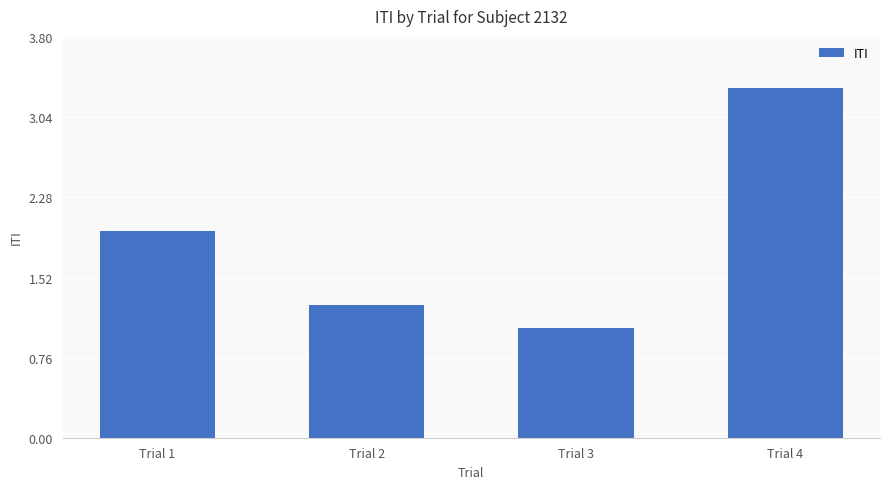

Is it true that the value at Trial 4 is 1.8?

False